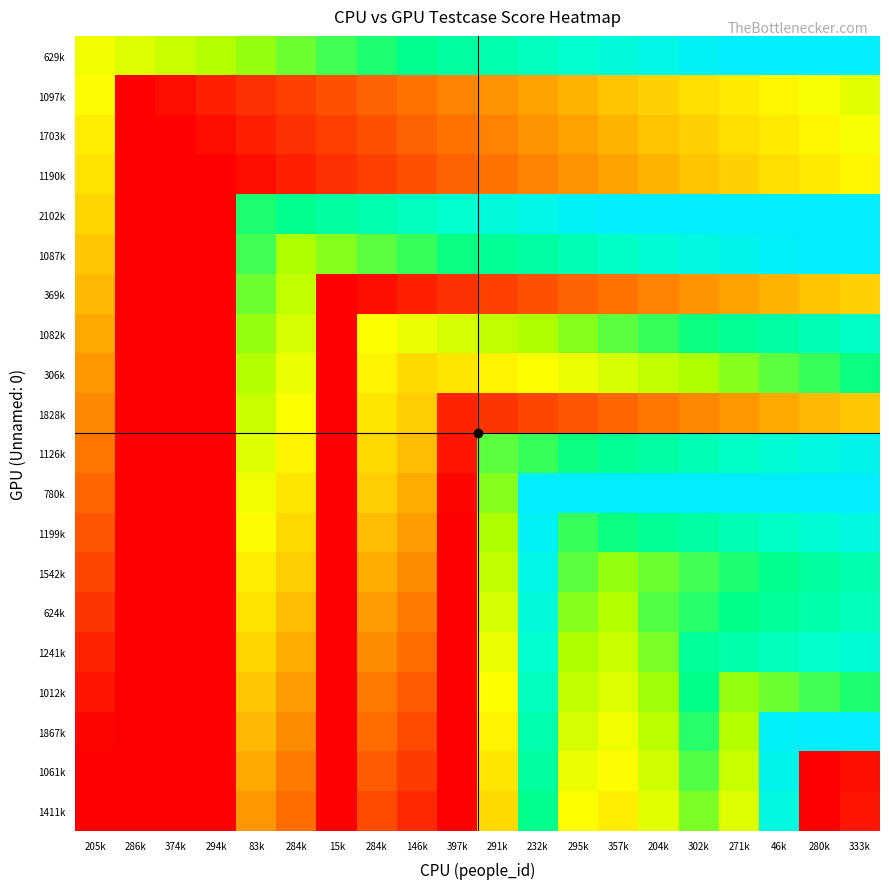

Which has a higher value, 271k or 205k?

271k